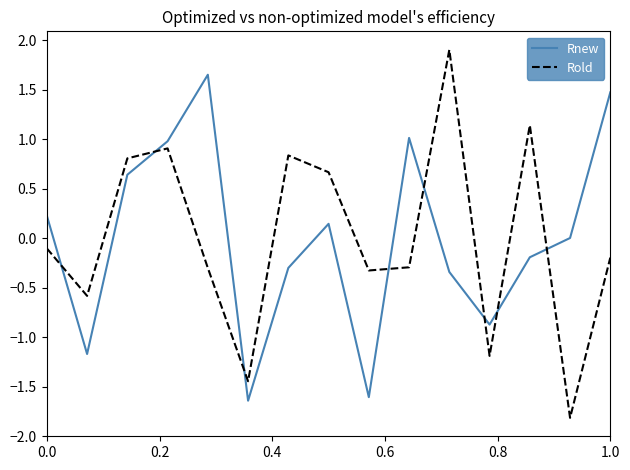

Rank the series by their maximum value, from lowest to highest.

Rnew, Rold